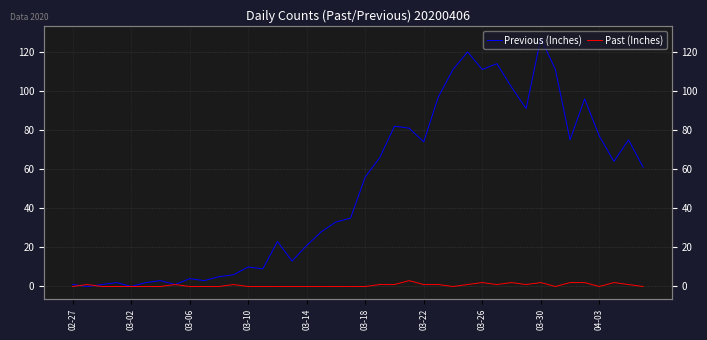

Which series changed the most between 24 and 39?

Previous (Inches)